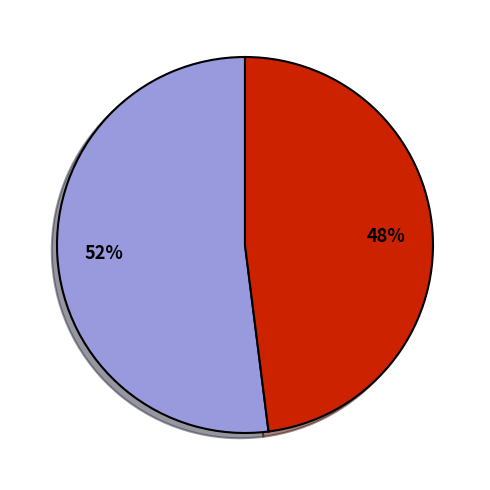

To the nearest percent, what is the average slice percentage?

50%